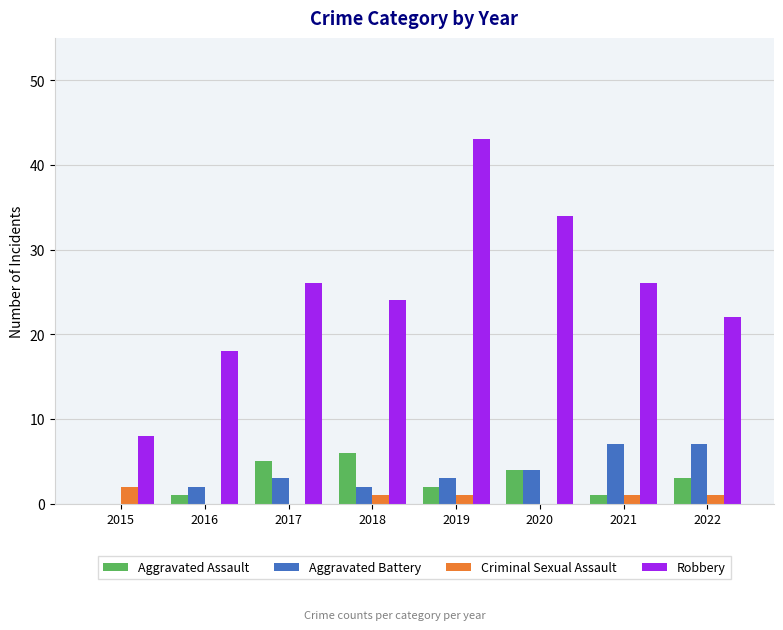

True or false: Aggravated Assault has a value of 4 at 2020.

True